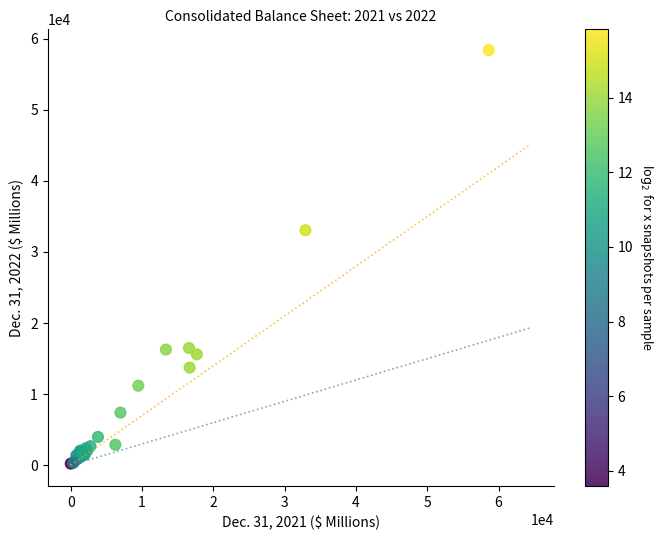

What Y value in the scatter plot is closest to 29316?

33063